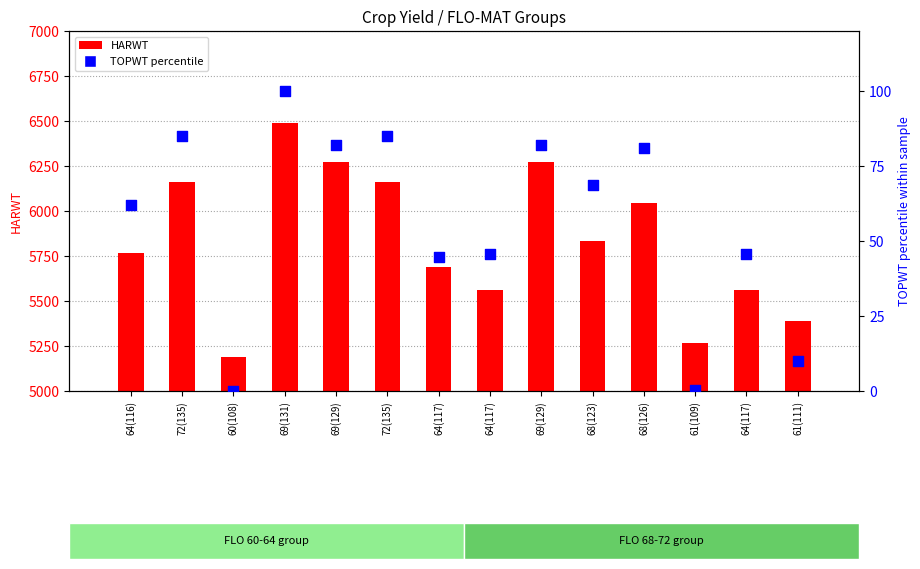

Which series reaches the minimum Y coordinate?

TOPWT percentile